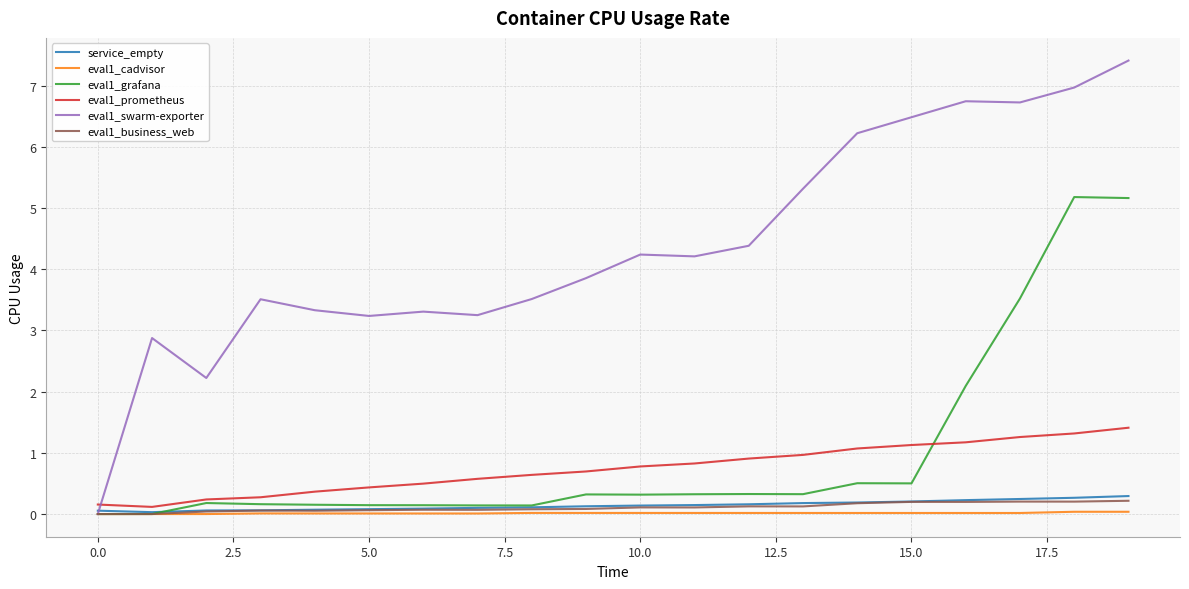

What is the maximum value for eval1_grafana?

5.2